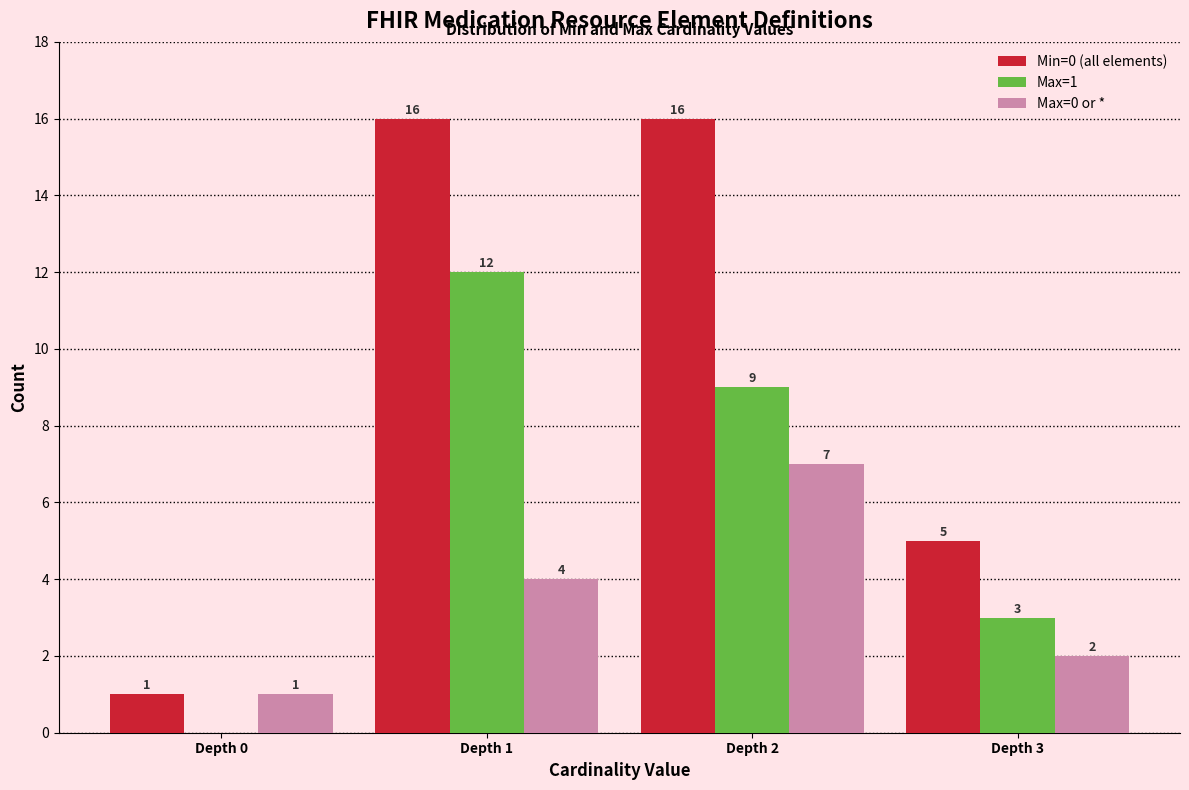

Reading left to right, what are all the values shown in this chart?

Min=0 (all elements): 1	16	16	5
Max=1: 0	12	9	3
Max=0 or *: 1	4	7	2